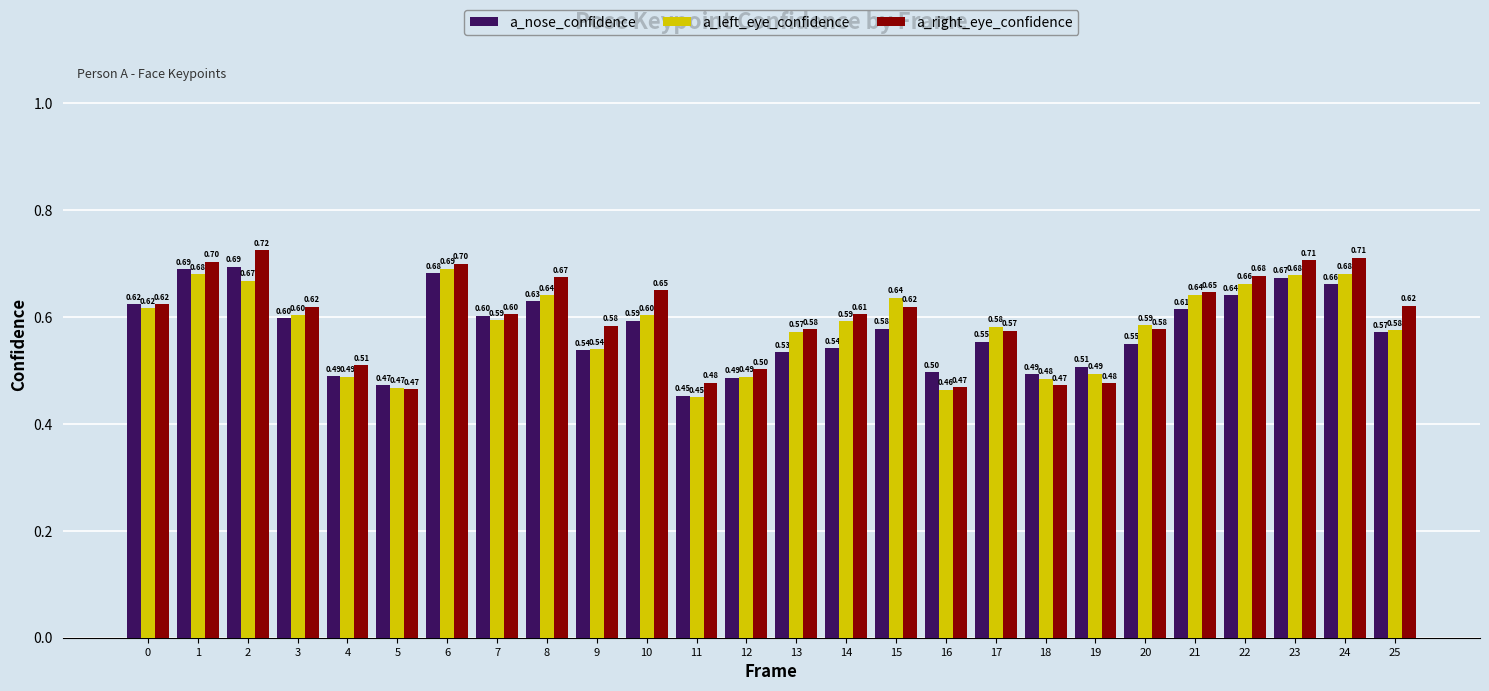

What is the sum of all a_left_eye_confidence values?

15.2